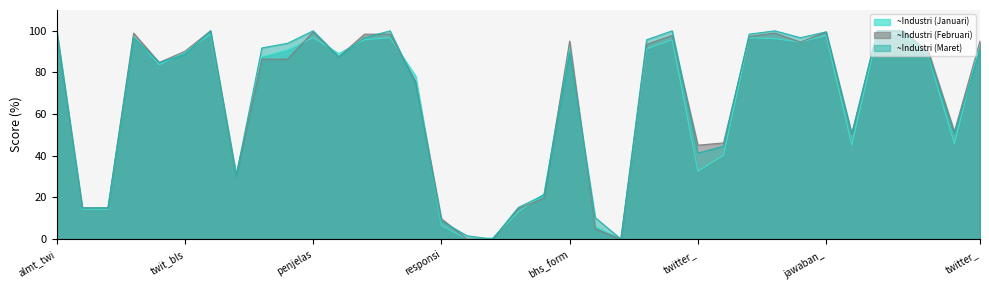

Which has a higher value, tdk_tanda_kasar or petugas_tahu_promosi?

tdk_tanda_kasar